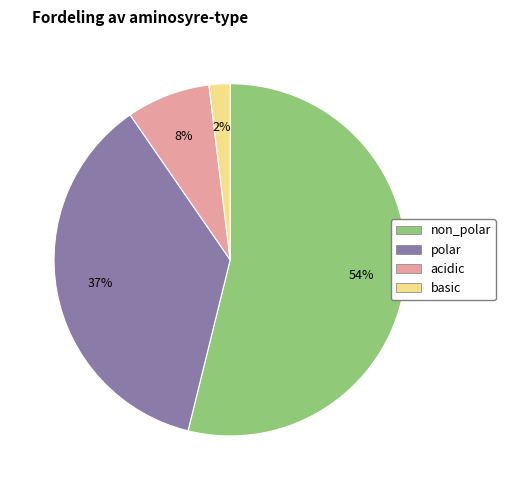

Do acidic and basic together represent more than half of the pie?

No